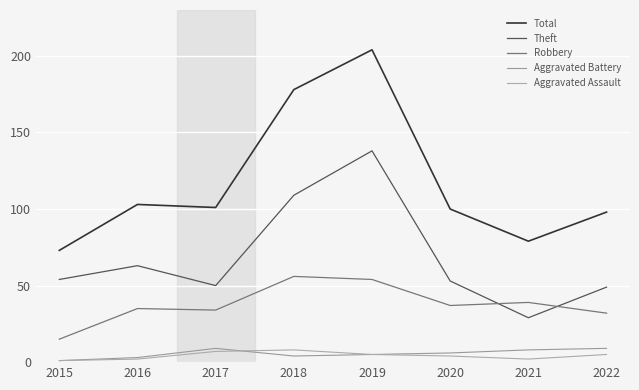

What is the value of the Aggravated Battery point at the 3rd from the left?

9